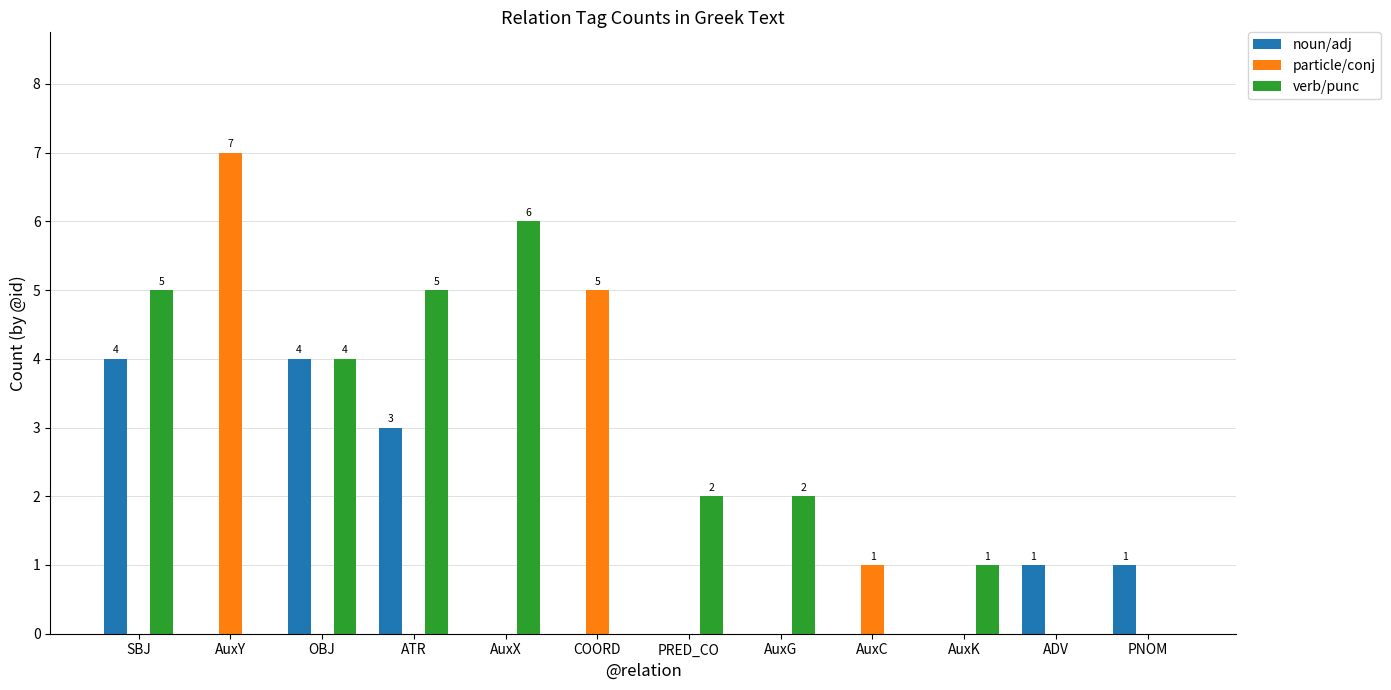

Which series has the largest range (max minus min)?

particle/conj